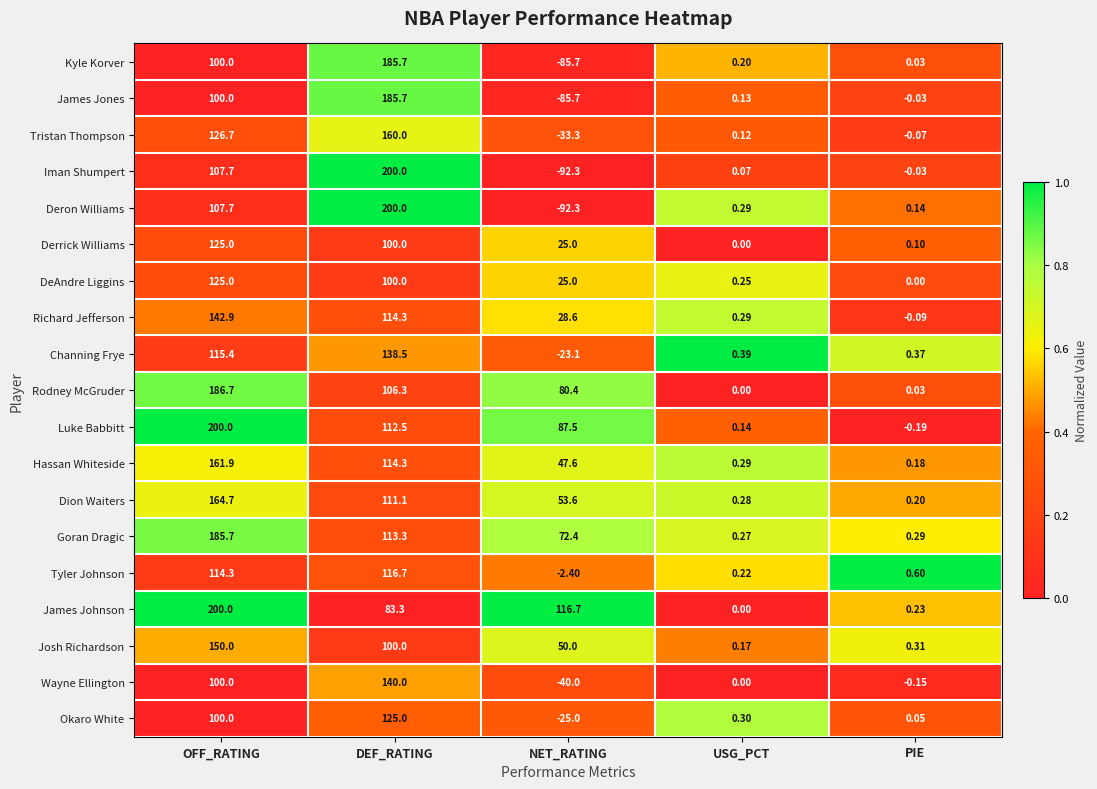

Between OFF_RATING and PIE, which series saw the biggest shift?

Luke Babbitt